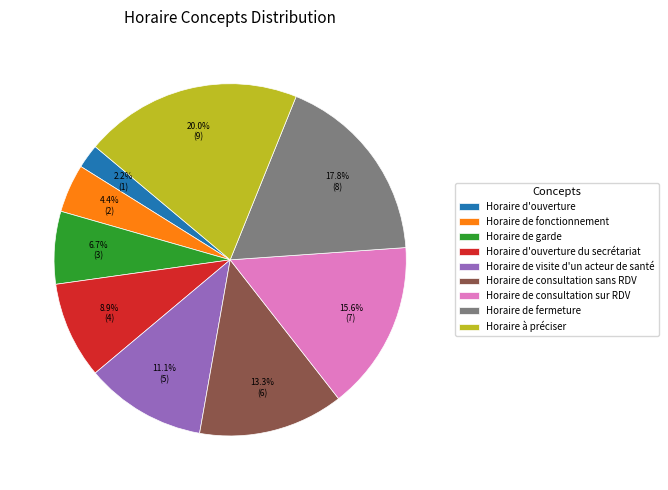

Which has a higher value, Horaire d'ouverture du secrétariat or Horaire de fonctionnement?

Horaire d'ouverture du secrétariat